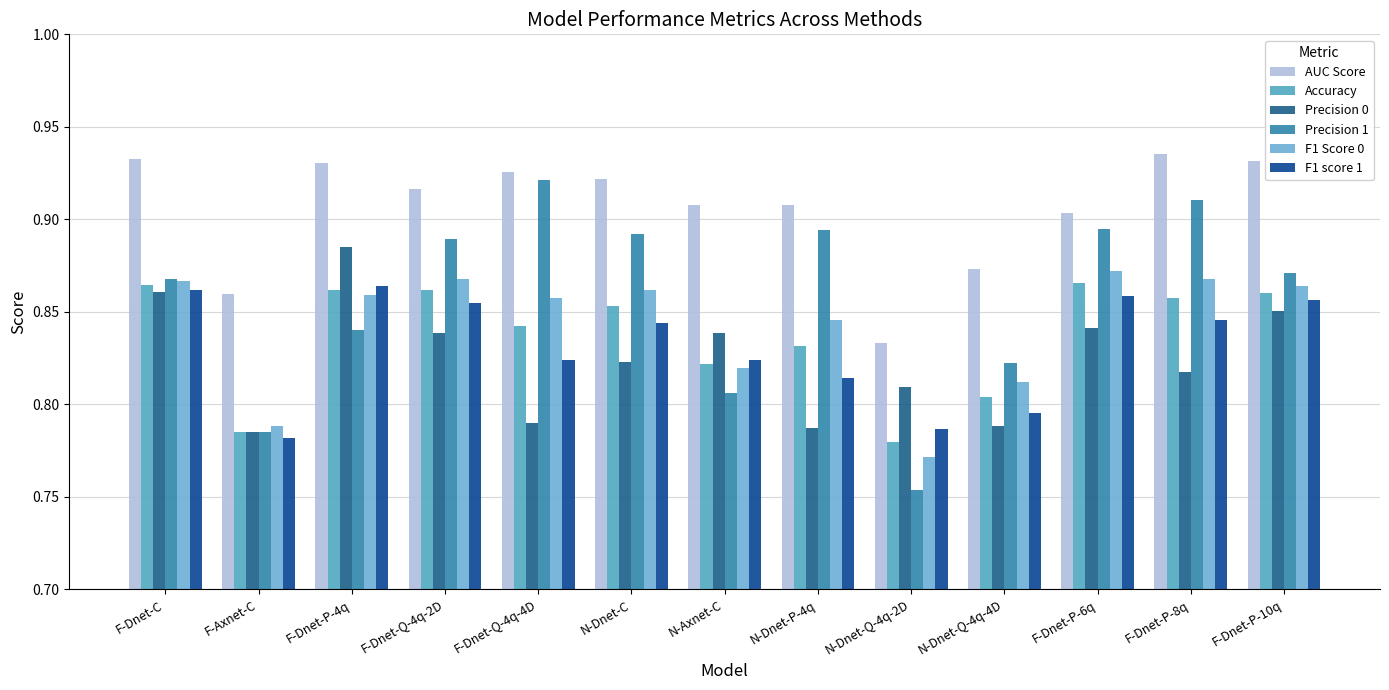

Reading right to left, extract all data points from this chart.

AUC Score: F-Dnet-P-10q=0.9	F-Dnet-P-8q=0.9	F-Dnet-P-6q=0.9	N-Dnet-Q-4q-4D=0.9	N-Dnet-Q-4q-2D=0.8	N-Dnet-P-4q=0.9	N-Axnet-C=0.9	N-Dnet-C=0.9	F-Dnet-Q-4q-4D=0.9	F-Dnet-Q-4q-2D=0.9	F-Dnet-P-4q=0.9	F-Axnet-C=0.9	F-Dnet-C=0.9
Accuracy: F-Dnet-P-10q=0.9	F-Dnet-P-8q=0.9	F-Dnet-P-6q=0.9	N-Dnet-Q-4q-4D=0.8	N-Dnet-Q-4q-2D=0.8	N-Dnet-P-4q=0.8	N-Axnet-C=0.8	N-Dnet-C=0.9	F-Dnet-Q-4q-4D=0.8	F-Dnet-Q-4q-2D=0.9	F-Dnet-P-4q=0.9	F-Axnet-C=0.8	F-Dnet-C=0.9
Precision 0: F-Dnet-P-10q=0.9	F-Dnet-P-8q=0.8	F-Dnet-P-6q=0.8	N-Dnet-Q-4q-4D=0.8	N-Dnet-Q-4q-2D=0.8	N-Dnet-P-4q=0.8	N-Axnet-C=0.8	N-Dnet-C=0.8	F-Dnet-Q-4q-4D=0.8	F-Dnet-Q-4q-2D=0.8	F-Dnet-P-4q=0.9	F-Axnet-C=0.8	F-Dnet-C=0.9
Precision 1: F-Dnet-P-10q=0.9	F-Dnet-P-8q=0.9	F-Dnet-P-6q=0.9	N-Dnet-Q-4q-4D=0.8	N-Dnet-Q-4q-2D=0.8	N-Dnet-P-4q=0.9	N-Axnet-C=0.8	N-Dnet-C=0.9	F-Dnet-Q-4q-4D=0.9	F-Dnet-Q-4q-2D=0.9	F-Dnet-P-4q=0.8	F-Axnet-C=0.8	F-Dnet-C=0.9
F1 Score 0: F-Dnet-P-10q=0.9	F-Dnet-P-8q=0.9	F-Dnet-P-6q=0.9	N-Dnet-Q-4q-4D=0.8	N-Dnet-Q-4q-2D=0.8	N-Dnet-P-4q=0.8	N-Axnet-C=0.8	N-Dnet-C=0.9	F-Dnet-Q-4q-4D=0.9	F-Dnet-Q-4q-2D=0.9	F-Dnet-P-4q=0.9	F-Axnet-C=0.8	F-Dnet-C=0.9
F1 score 1: F-Dnet-P-10q=0.9	F-Dnet-P-8q=0.8	F-Dnet-P-6q=0.9	N-Dnet-Q-4q-4D=0.8	N-Dnet-Q-4q-2D=0.8	N-Dnet-P-4q=0.8	N-Axnet-C=0.8	N-Dnet-C=0.8	F-Dnet-Q-4q-4D=0.8	F-Dnet-Q-4q-2D=0.9	F-Dnet-P-4q=0.9	F-Axnet-C=0.8	F-Dnet-C=0.9